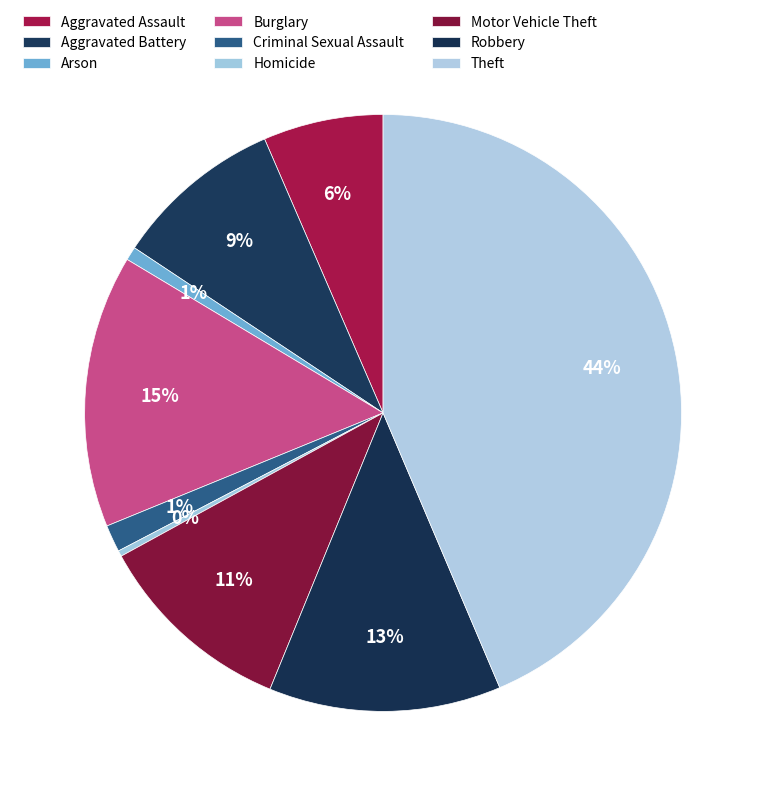

Count the number of slices in the pie.

9